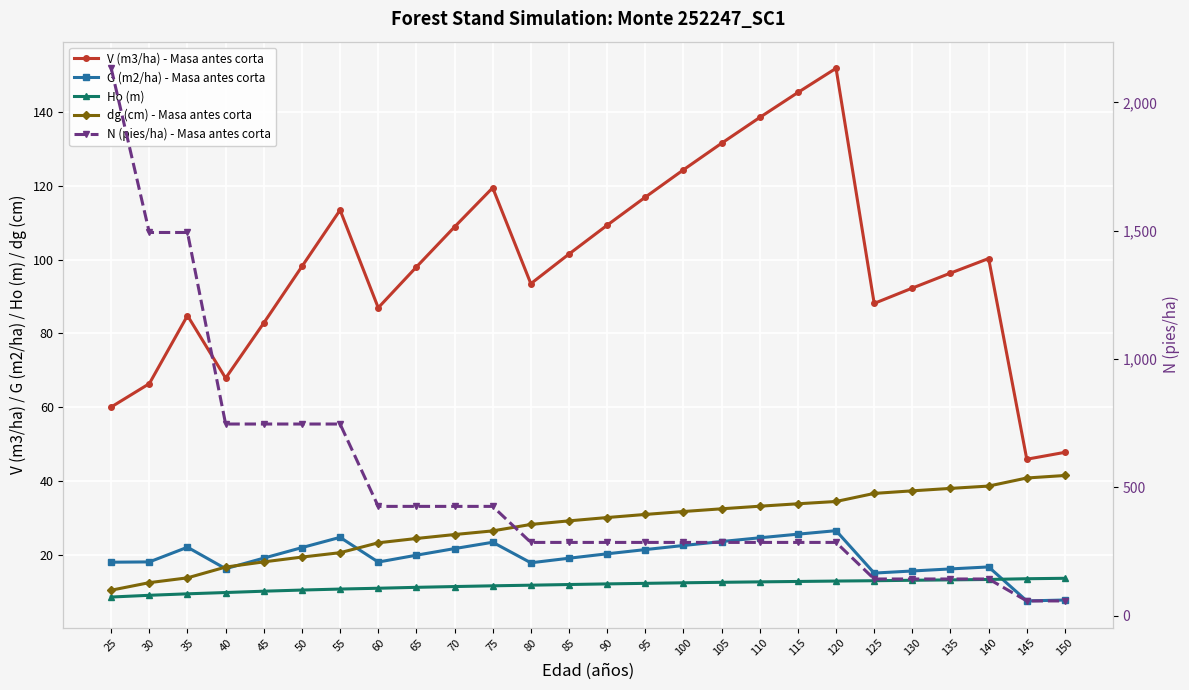

Reading left to right, list all the values displayed in this chart.

V (m3/ha) - Masa antes corta: 60.0	66.3	84.8	67.8	82.8	98.1	113.4	86.9	98.0	108.8	119.5	93.5	101.5	109.3	116.9	124.3	131.5	138.5	145.3	151.8	88.1	92.3	96.3	100.3	45.9	47.7
G (m2/ha) - Masa antes corta: 17.9	18.0	22.0	16.2	19.1	21.9	24.7	18.0	19.8	21.6	23.4	17.8	19.0	20.2	21.4	22.5	23.5	24.6	25.5	26.5	15.0	15.6	16.1	16.7	7.4	7.7
Ho (m): 8.5	9.0	9.4	9.7	10.1	10.4	10.7	10.9	11.1	11.3	11.5	11.7	11.9	12.1	12.2	12.4	12.5	12.6	12.7	12.8	12.9	13.0	13.2	13.3	13.5	13.6
dg (cm) - Masa antes corta: 10.3	12.4	13.7	16.6	18.0	19.3	20.5	23.2	24.4	25.4	26.4	28.2	29.1	30.1	30.9	31.7	32.4	33.1	33.8	34.4	36.6	37.3	38.0	38.6	40.8	41.5
N (pies/ha) - Masa antes corta: 2132.7	1492.9	1492.9	746.4	746.4	746.4	746.4	425.5	425.5	425.5	425.5	285.1	285.1	285.1	285.1	285.1	285.1	285.1	285.1	285.1	142.5	142.5	142.5	142.5	57.0	57.0